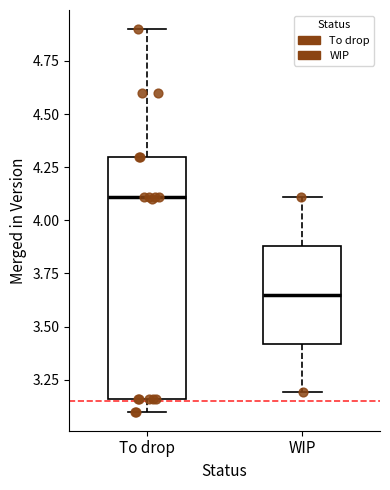

Which box's median line is the lowest?

WIP